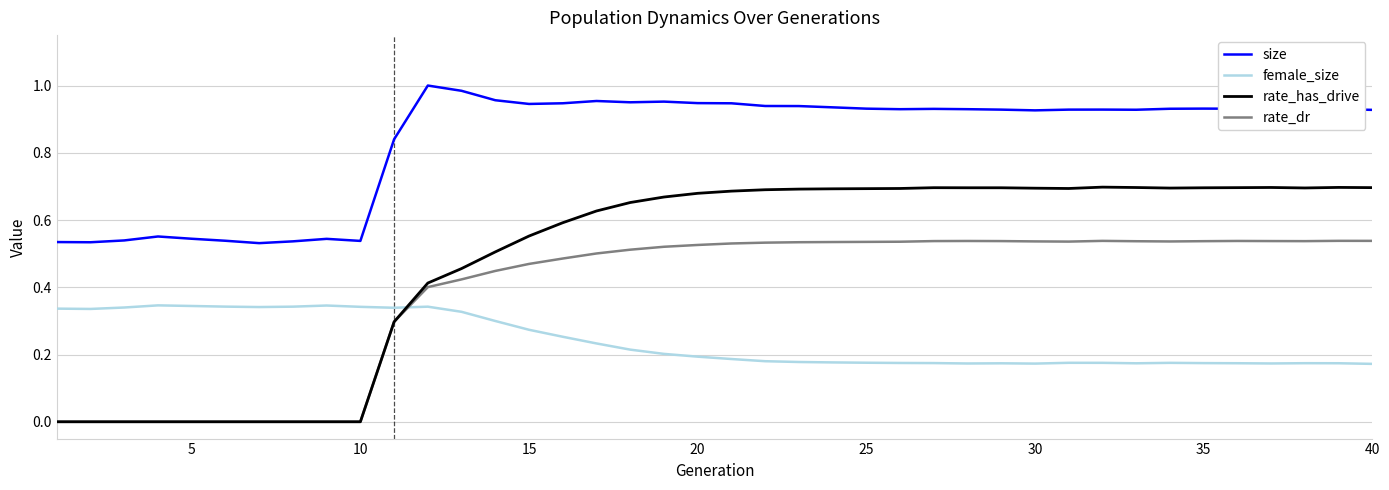

At how many categories does at least one series exceed 0?

40